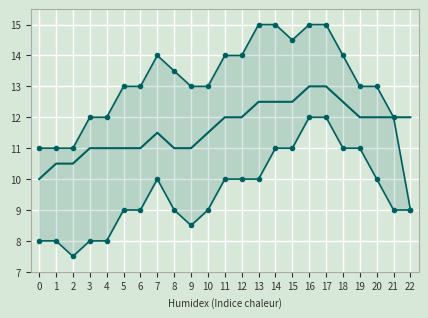

What value does the max series have at 17?

15.0